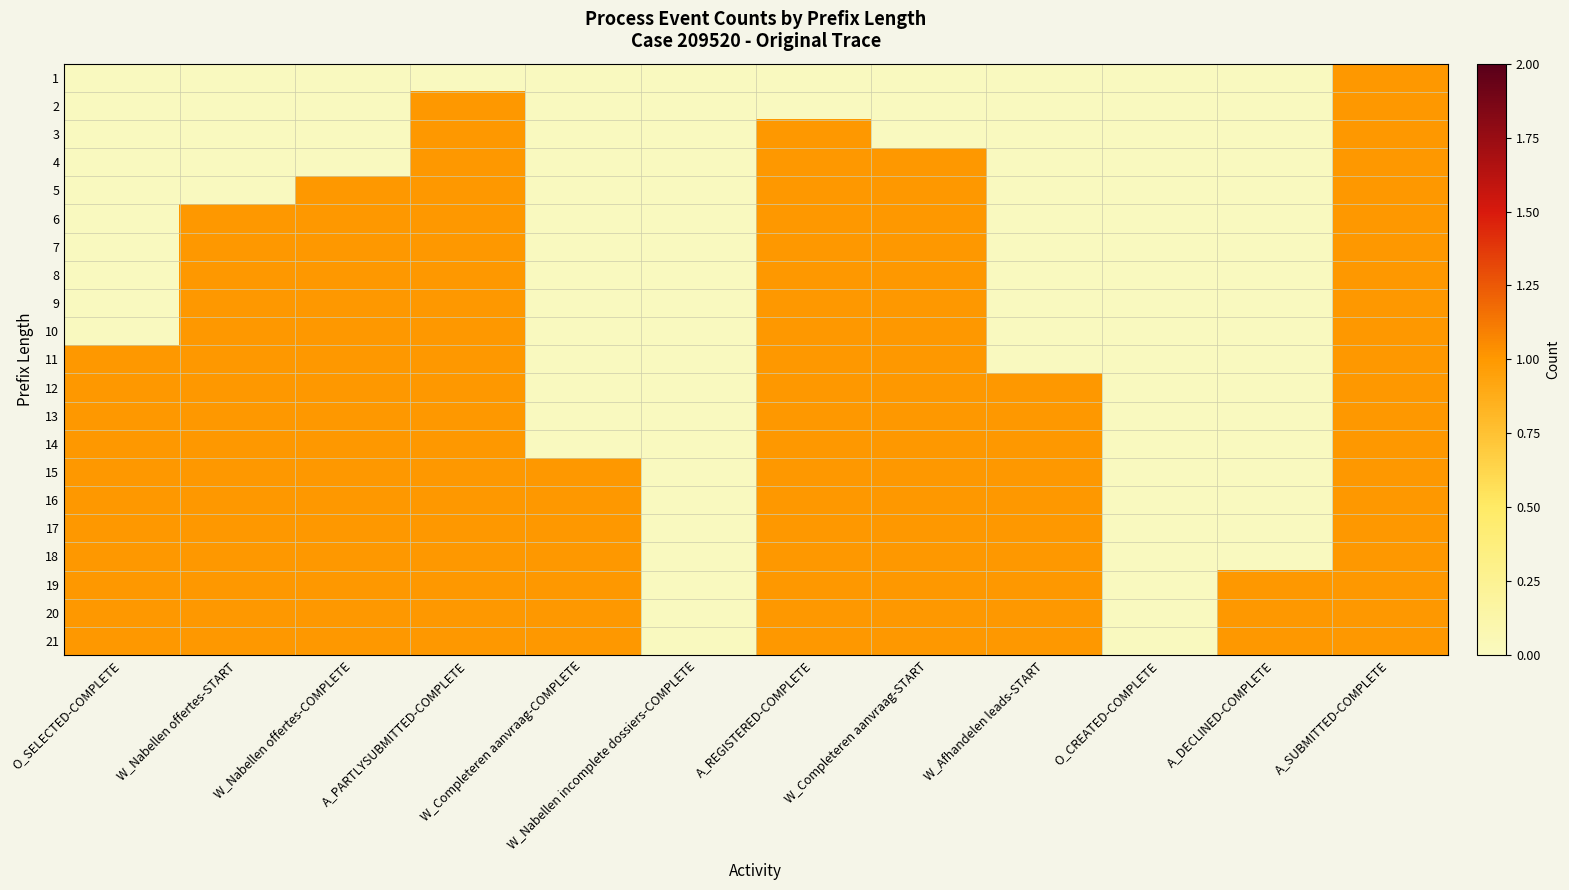

Reading left to right, what are all the values shown in this chart?

1: O_SELECTED-COMPLETE=0	W_Nabellen offertes-START=0	W_Nabellen offertes-COMPLETE=0	A_PARTLYSUBMITTED-COMPLETE=0	W_Completeren aanvraag-COMPLETE=0	W_Nabellen incomplete dossiers-COMPLETE=0	A_REGISTERED-COMPLETE=0	W_Completeren aanvraag-START=0	W_Afhandelen leads-START=0	O_CREATED-COMPLETE=0	A_DECLINED-COMPLETE=0	A_SUBMITTED-COMPLETE=1
2: O_SELECTED-COMPLETE=0	W_Nabellen offertes-START=0	W_Nabellen offertes-COMPLETE=0	A_PARTLYSUBMITTED-COMPLETE=1	W_Completeren aanvraag-COMPLETE=0	W_Nabellen incomplete dossiers-COMPLETE=0	A_REGISTERED-COMPLETE=0	W_Completeren aanvraag-START=0	W_Afhandelen leads-START=0	O_CREATED-COMPLETE=0	A_DECLINED-COMPLETE=0	A_SUBMITTED-COMPLETE=1
3: O_SELECTED-COMPLETE=0	W_Nabellen offertes-START=0	W_Nabellen offertes-COMPLETE=0	A_PARTLYSUBMITTED-COMPLETE=1	W_Completeren aanvraag-COMPLETE=0	W_Nabellen incomplete dossiers-COMPLETE=0	A_REGISTERED-COMPLETE=1	W_Completeren aanvraag-START=0	W_Afhandelen leads-START=0	O_CREATED-COMPLETE=0	A_DECLINED-COMPLETE=0	A_SUBMITTED-COMPLETE=1
4: O_SELECTED-COMPLETE=0	W_Nabellen offertes-START=0	W_Nabellen offertes-COMPLETE=0	A_PARTLYSUBMITTED-COMPLETE=1	W_Completeren aanvraag-COMPLETE=0	W_Nabellen incomplete dossiers-COMPLETE=0	A_REGISTERED-COMPLETE=1	W_Completeren aanvraag-START=1	W_Afhandelen leads-START=0	O_CREATED-COMPLETE=0	A_DECLINED-COMPLETE=0	A_SUBMITTED-COMPLETE=1
5: O_SELECTED-COMPLETE=0	W_Nabellen offertes-START=0	W_Nabellen offertes-COMPLETE=1	A_PARTLYSUBMITTED-COMPLETE=1	W_Completeren aanvraag-COMPLETE=0	W_Nabellen incomplete dossiers-COMPLETE=0	A_REGISTERED-COMPLETE=1	W_Completeren aanvraag-START=1	W_Afhandelen leads-START=0	O_CREATED-COMPLETE=0	A_DECLINED-COMPLETE=0	A_SUBMITTED-COMPLETE=1
6: O_SELECTED-COMPLETE=0	W_Nabellen offertes-START=1	W_Nabellen offertes-COMPLETE=1	A_PARTLYSUBMITTED-COMPLETE=1	W_Completeren aanvraag-COMPLETE=0	W_Nabellen incomplete dossiers-COMPLETE=0	A_REGISTERED-COMPLETE=1	W_Completeren aanvraag-START=1	W_Afhandelen leads-START=0	O_CREATED-COMPLETE=0	A_DECLINED-COMPLETE=0	A_SUBMITTED-COMPLETE=1
7: O_SELECTED-COMPLETE=0	W_Nabellen offertes-START=1	W_Nabellen offertes-COMPLETE=1	A_PARTLYSUBMITTED-COMPLETE=1	W_Completeren aanvraag-COMPLETE=0	W_Nabellen incomplete dossiers-COMPLETE=0	A_REGISTERED-COMPLETE=1	W_Completeren aanvraag-START=1	W_Afhandelen leads-START=0	O_CREATED-COMPLETE=0	A_DECLINED-COMPLETE=0	A_SUBMITTED-COMPLETE=1
8: O_SELECTED-COMPLETE=0	W_Nabellen offertes-START=1	W_Nabellen offertes-COMPLETE=1	A_PARTLYSUBMITTED-COMPLETE=1	W_Completeren aanvraag-COMPLETE=0	W_Nabellen incomplete dossiers-COMPLETE=0	A_REGISTERED-COMPLETE=1	W_Completeren aanvraag-START=1	W_Afhandelen leads-START=0	O_CREATED-COMPLETE=0	A_DECLINED-COMPLETE=0	A_SUBMITTED-COMPLETE=1
9: O_SELECTED-COMPLETE=0	W_Nabellen offertes-START=1	W_Nabellen offertes-COMPLETE=1	A_PARTLYSUBMITTED-COMPLETE=1	W_Completeren aanvraag-COMPLETE=0	W_Nabellen incomplete dossiers-COMPLETE=0	A_REGISTERED-COMPLETE=1	W_Completeren aanvraag-START=1	W_Afhandelen leads-START=0	O_CREATED-COMPLETE=0	A_DECLINED-COMPLETE=0	A_SUBMITTED-COMPLETE=1
10: O_SELECTED-COMPLETE=0	W_Nabellen offertes-START=1	W_Nabellen offertes-COMPLETE=1	A_PARTLYSUBMITTED-COMPLETE=1	W_Completeren aanvraag-COMPLETE=0	W_Nabellen incomplete dossiers-COMPLETE=0	A_REGISTERED-COMPLETE=1	W_Completeren aanvraag-START=1	W_Afhandelen leads-START=0	O_CREATED-COMPLETE=0	A_DECLINED-COMPLETE=0	A_SUBMITTED-COMPLETE=1
11: O_SELECTED-COMPLETE=1	W_Nabellen offertes-START=1	W_Nabellen offertes-COMPLETE=1	A_PARTLYSUBMITTED-COMPLETE=1	W_Completeren aanvraag-COMPLETE=0	W_Nabellen incomplete dossiers-COMPLETE=0	A_REGISTERED-COMPLETE=1	W_Completeren aanvraag-START=1	W_Afhandelen leads-START=0	O_CREATED-COMPLETE=0	A_DECLINED-COMPLETE=0	A_SUBMITTED-COMPLETE=1
12: O_SELECTED-COMPLETE=1	W_Nabellen offertes-START=1	W_Nabellen offertes-COMPLETE=1	A_PARTLYSUBMITTED-COMPLETE=1	W_Completeren aanvraag-COMPLETE=0	W_Nabellen incomplete dossiers-COMPLETE=0	A_REGISTERED-COMPLETE=1	W_Completeren aanvraag-START=1	W_Afhandelen leads-START=1	O_CREATED-COMPLETE=0	A_DECLINED-COMPLETE=0	A_SUBMITTED-COMPLETE=1
13: O_SELECTED-COMPLETE=1	W_Nabellen offertes-START=1	W_Nabellen offertes-COMPLETE=1	A_PARTLYSUBMITTED-COMPLETE=1	W_Completeren aanvraag-COMPLETE=0	W_Nabellen incomplete dossiers-COMPLETE=0	A_REGISTERED-COMPLETE=1	W_Completeren aanvraag-START=1	W_Afhandelen leads-START=1	O_CREATED-COMPLETE=0	A_DECLINED-COMPLETE=0	A_SUBMITTED-COMPLETE=1
14: O_SELECTED-COMPLETE=1	W_Nabellen offertes-START=1	W_Nabellen offertes-COMPLETE=1	A_PARTLYSUBMITTED-COMPLETE=1	W_Completeren aanvraag-COMPLETE=0	W_Nabellen incomplete dossiers-COMPLETE=0	A_REGISTERED-COMPLETE=1	W_Completeren aanvraag-START=1	W_Afhandelen leads-START=1	O_CREATED-COMPLETE=0	A_DECLINED-COMPLETE=0	A_SUBMITTED-COMPLETE=1
15: O_SELECTED-COMPLETE=1	W_Nabellen offertes-START=1	W_Nabellen offertes-COMPLETE=1	A_PARTLYSUBMITTED-COMPLETE=1	W_Completeren aanvraag-COMPLETE=1	W_Nabellen incomplete dossiers-COMPLETE=0	A_REGISTERED-COMPLETE=1	W_Completeren aanvraag-START=1	W_Afhandelen leads-START=1	O_CREATED-COMPLETE=0	A_DECLINED-COMPLETE=0	A_SUBMITTED-COMPLETE=1
16: O_SELECTED-COMPLETE=1	W_Nabellen offertes-START=1	W_Nabellen offertes-COMPLETE=1	A_PARTLYSUBMITTED-COMPLETE=1	W_Completeren aanvraag-COMPLETE=1	W_Nabellen incomplete dossiers-COMPLETE=0	A_REGISTERED-COMPLETE=1	W_Completeren aanvraag-START=1	W_Afhandelen leads-START=1	O_CREATED-COMPLETE=0	A_DECLINED-COMPLETE=0	A_SUBMITTED-COMPLETE=1
17: O_SELECTED-COMPLETE=1	W_Nabellen offertes-START=1	W_Nabellen offertes-COMPLETE=1	A_PARTLYSUBMITTED-COMPLETE=1	W_Completeren aanvraag-COMPLETE=1	W_Nabellen incomplete dossiers-COMPLETE=0	A_REGISTERED-COMPLETE=1	W_Completeren aanvraag-START=1	W_Afhandelen leads-START=1	O_CREATED-COMPLETE=0	A_DECLINED-COMPLETE=0	A_SUBMITTED-COMPLETE=1
18: O_SELECTED-COMPLETE=1	W_Nabellen offertes-START=1	W_Nabellen offertes-COMPLETE=1	A_PARTLYSUBMITTED-COMPLETE=1	W_Completeren aanvraag-COMPLETE=1	W_Nabellen incomplete dossiers-COMPLETE=0	A_REGISTERED-COMPLETE=1	W_Completeren aanvraag-START=1	W_Afhandelen leads-START=1	O_CREATED-COMPLETE=0	A_DECLINED-COMPLETE=0	A_SUBMITTED-COMPLETE=1
19: O_SELECTED-COMPLETE=1	W_Nabellen offertes-START=1	W_Nabellen offertes-COMPLETE=1	A_PARTLYSUBMITTED-COMPLETE=1	W_Completeren aanvraag-COMPLETE=1	W_Nabellen incomplete dossiers-COMPLETE=0	A_REGISTERED-COMPLETE=1	W_Completeren aanvraag-START=1	W_Afhandelen leads-START=1	O_CREATED-COMPLETE=0	A_DECLINED-COMPLETE=1	A_SUBMITTED-COMPLETE=1
20: O_SELECTED-COMPLETE=1	W_Nabellen offertes-START=1	W_Nabellen offertes-COMPLETE=1	A_PARTLYSUBMITTED-COMPLETE=1	W_Completeren aanvraag-COMPLETE=1	W_Nabellen incomplete dossiers-COMPLETE=0	A_REGISTERED-COMPLETE=1	W_Completeren aanvraag-START=1	W_Afhandelen leads-START=1	O_CREATED-COMPLETE=0	A_DECLINED-COMPLETE=1	A_SUBMITTED-COMPLETE=1
21: O_SELECTED-COMPLETE=1	W_Nabellen offertes-START=1	W_Nabellen offertes-COMPLETE=1	A_PARTLYSUBMITTED-COMPLETE=1	W_Completeren aanvraag-COMPLETE=1	W_Nabellen incomplete dossiers-COMPLETE=0	A_REGISTERED-COMPLETE=1	W_Completeren aanvraag-START=1	W_Afhandelen leads-START=1	O_CREATED-COMPLETE=0	A_DECLINED-COMPLETE=1	A_SUBMITTED-COMPLETE=1